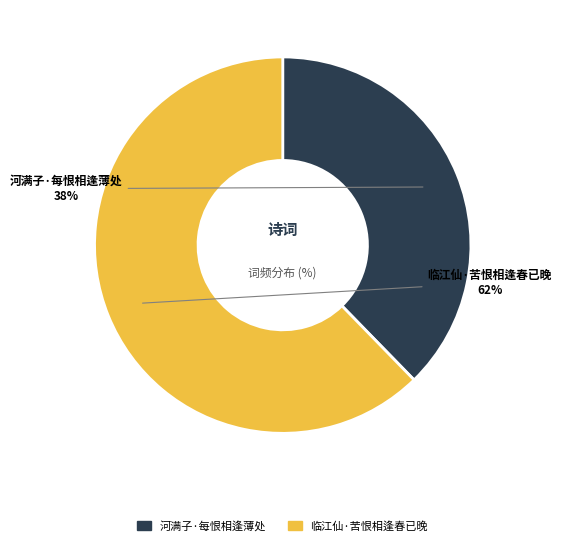

Is there a majority slice in this chart?

Yes